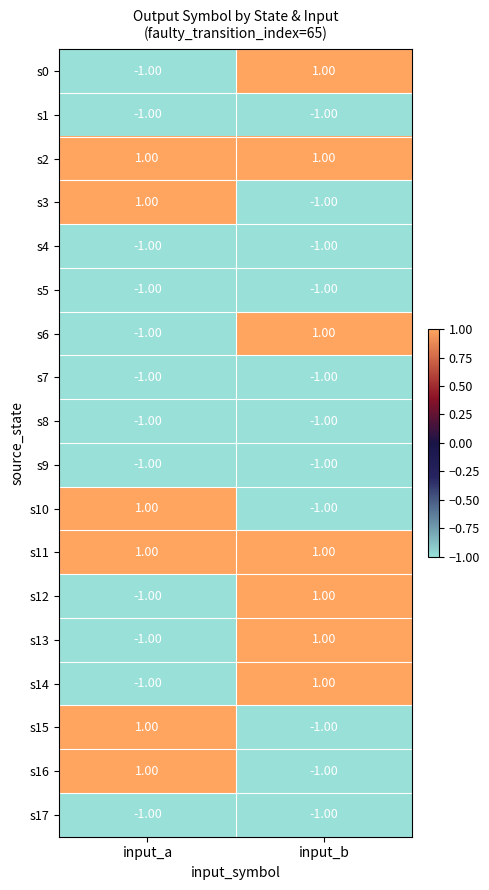

Where is s6 nearest to the value 0?

input_a